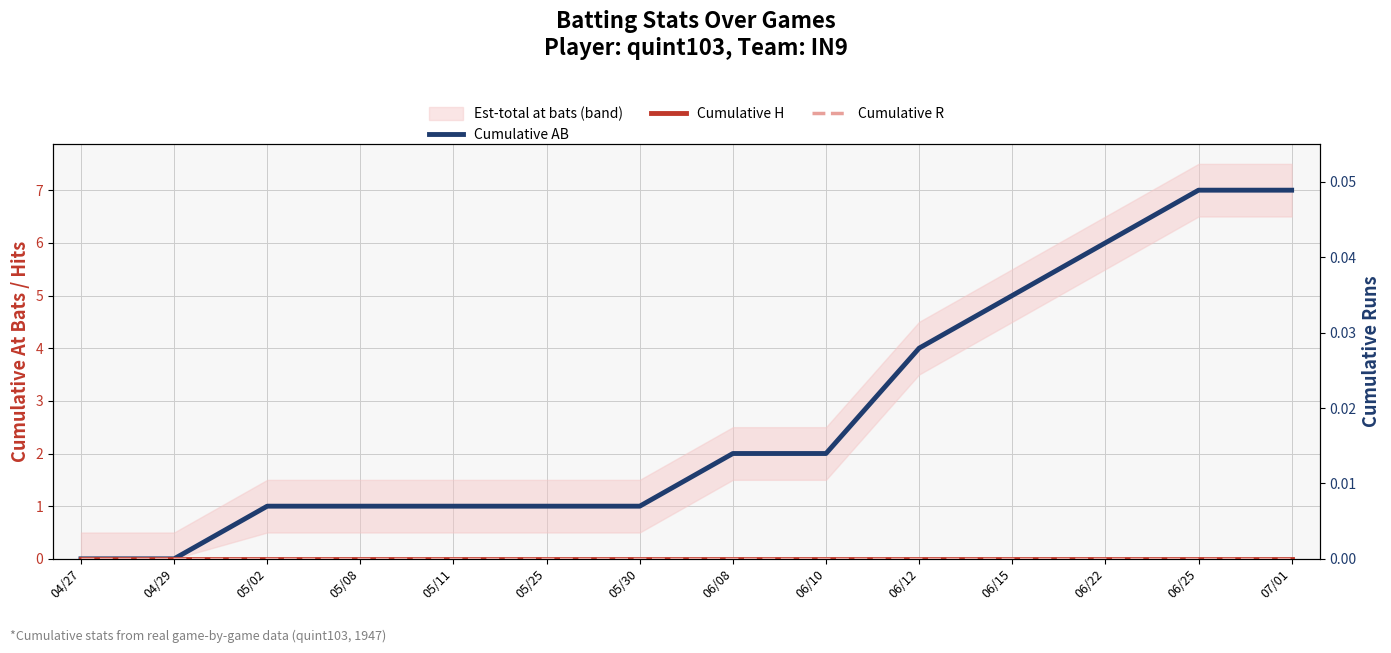

At 04/27, list the series in order from smallest to largest.

Cumulative AB, Cumulative H, Cumulative R